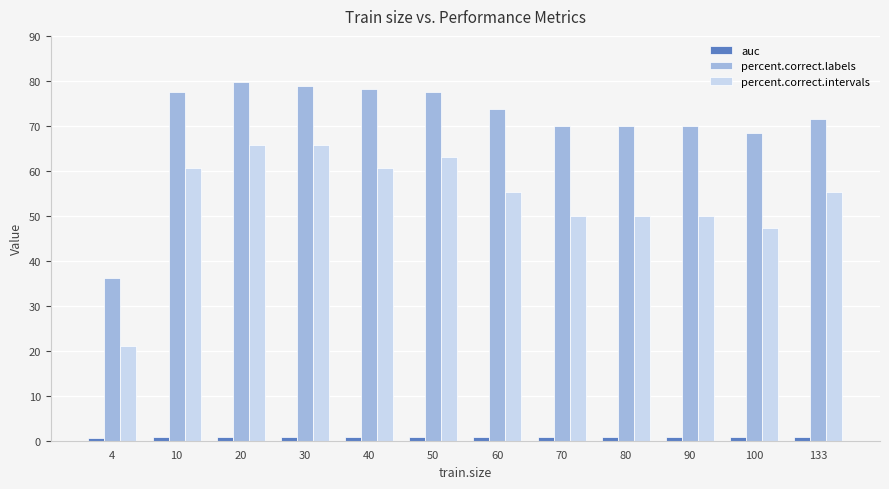

What is the approximate value of percent.correct.intervals at 10?

60.5